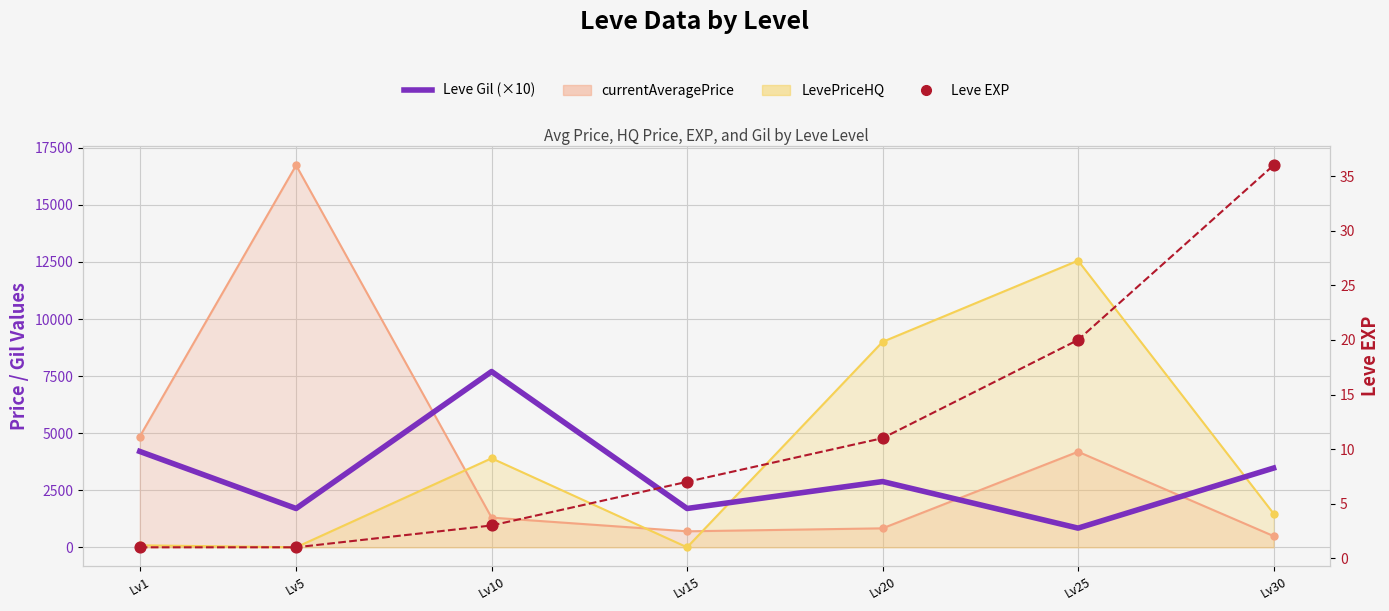

Which series contains the lowest Y value?

Leve EXP